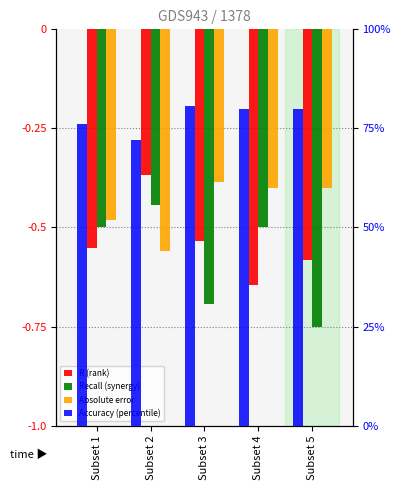

Rank the series at Subset 1 from highest to lowest value.

Accuracy (percentile), Absolute error, Recall (synergy), R (rank)